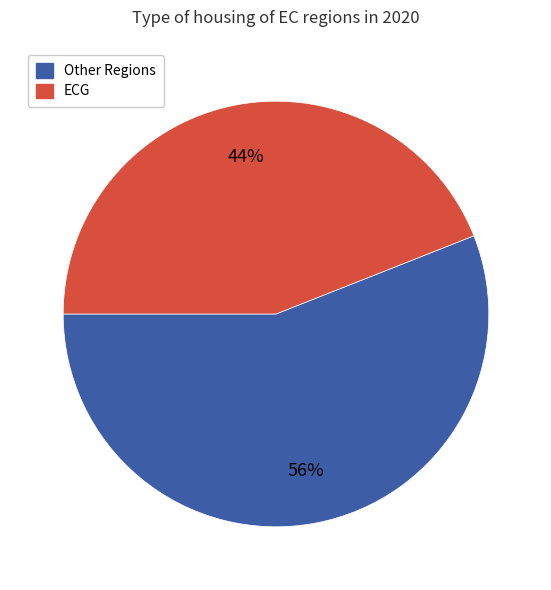

Is there any slice that represents more than half of the pie?

Yes